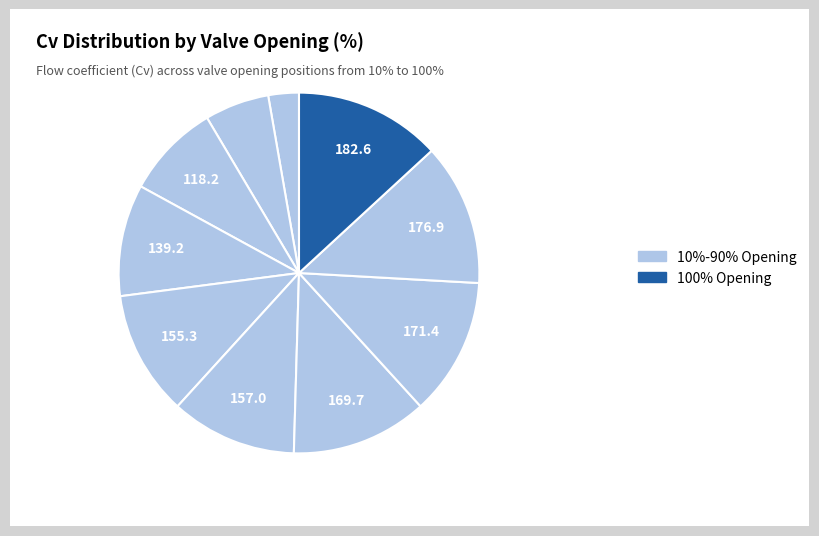

How many slices are in this pie chart?

10